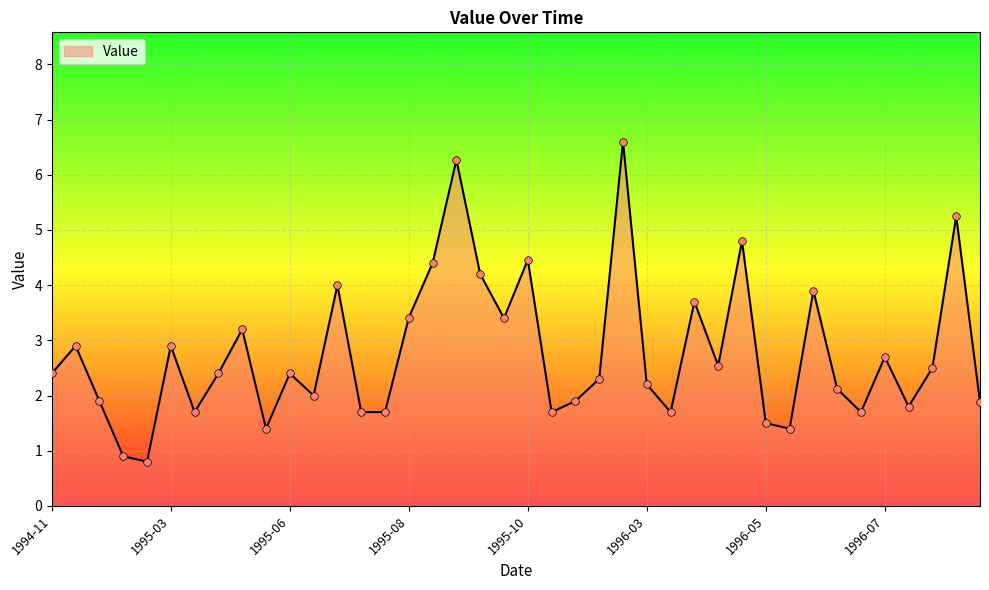

What is the maximum value shown in the chart?

6.6